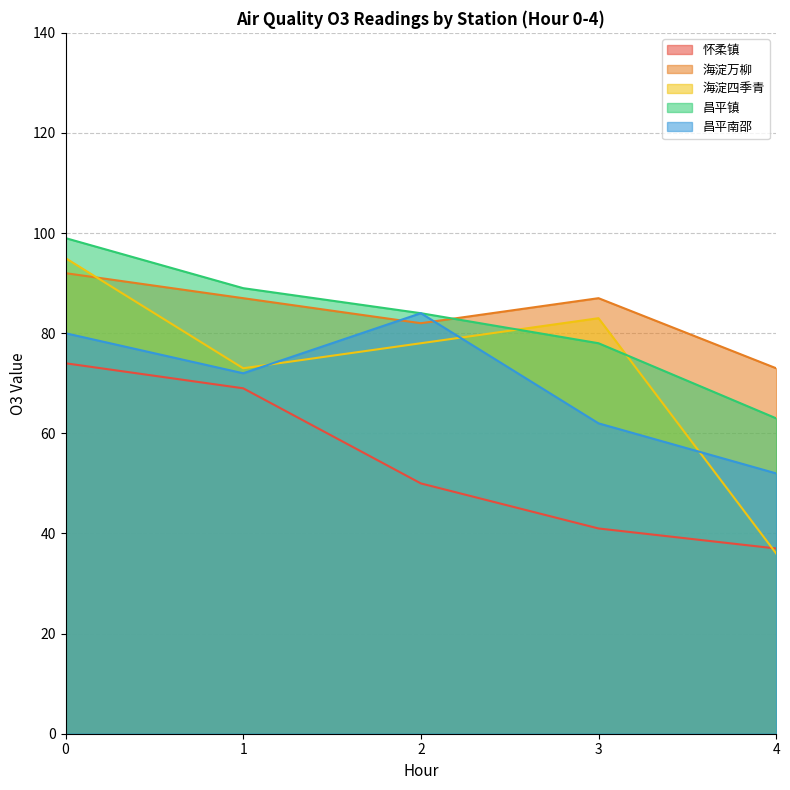

Rank the series at 4 from lowest to highest value.

海淀四季青, 怀柔镇, 昌平南邵, 昌平镇, 海淀万柳